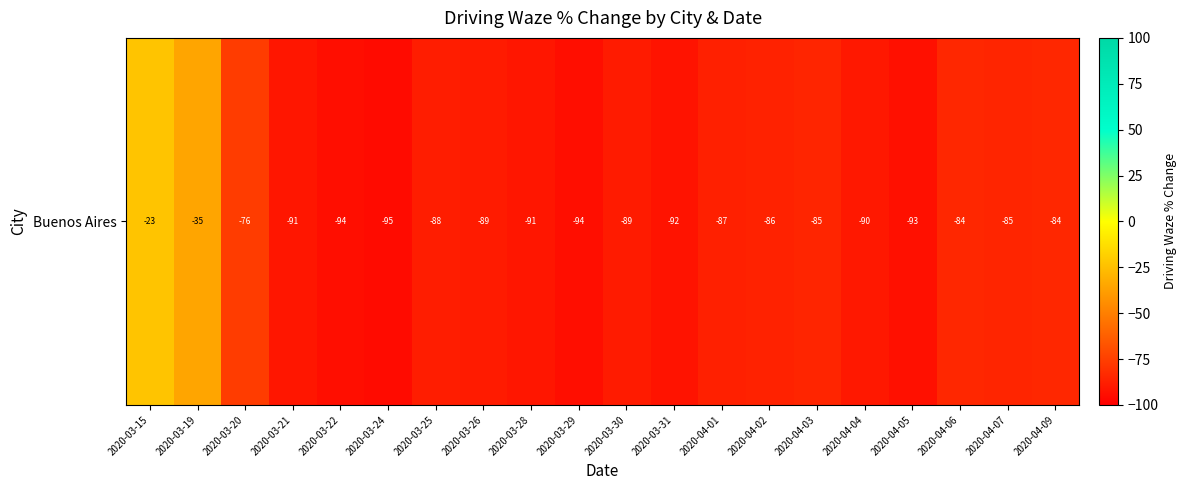

Read the value at 2020-04-07.

-85